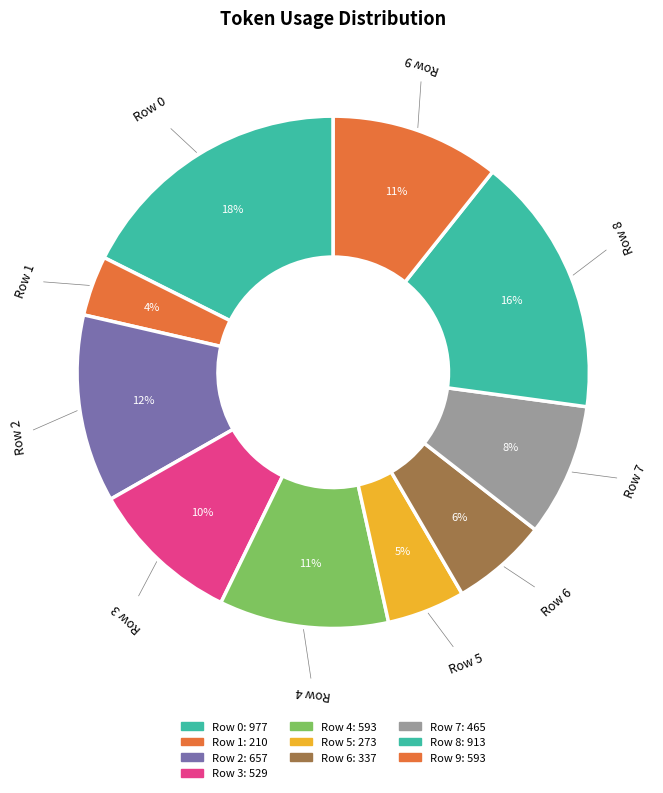

Do Row 2 and Row 4 together represent more than half of the pie?

No